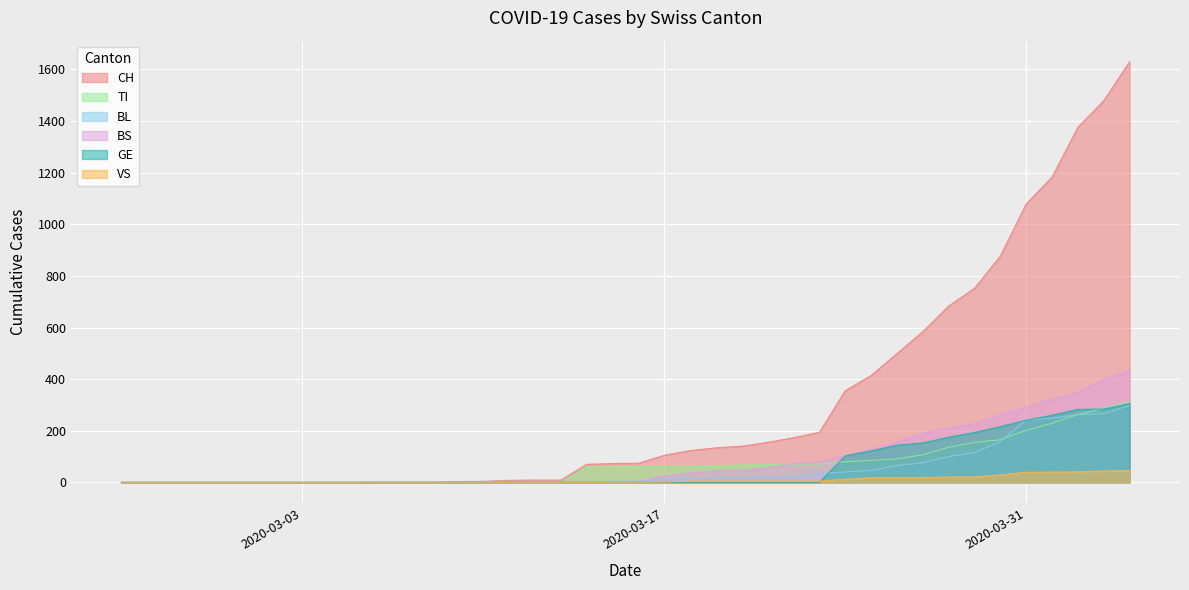

Which series has the largest total across all categories?

CH